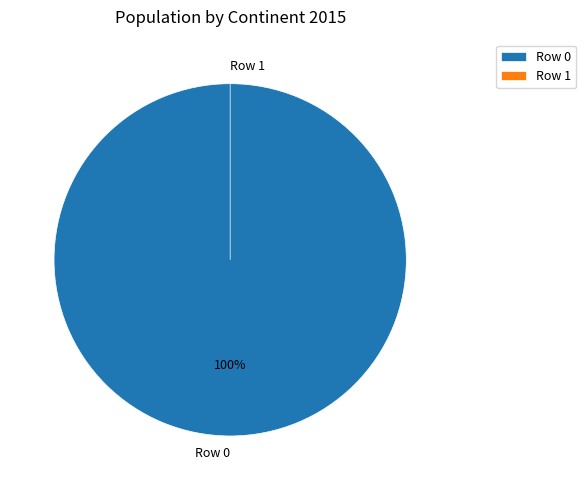

Does Row 1 account for over 50% of the chart?

No